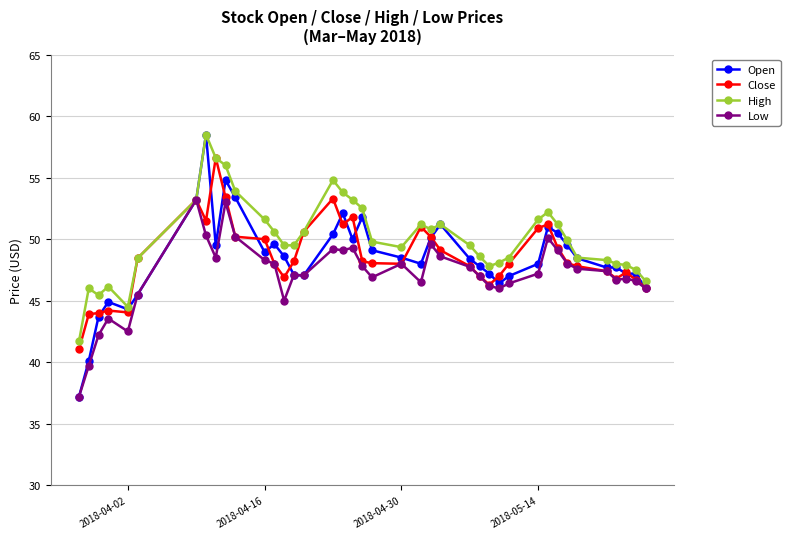

What is the maximum value for Close?

56.6